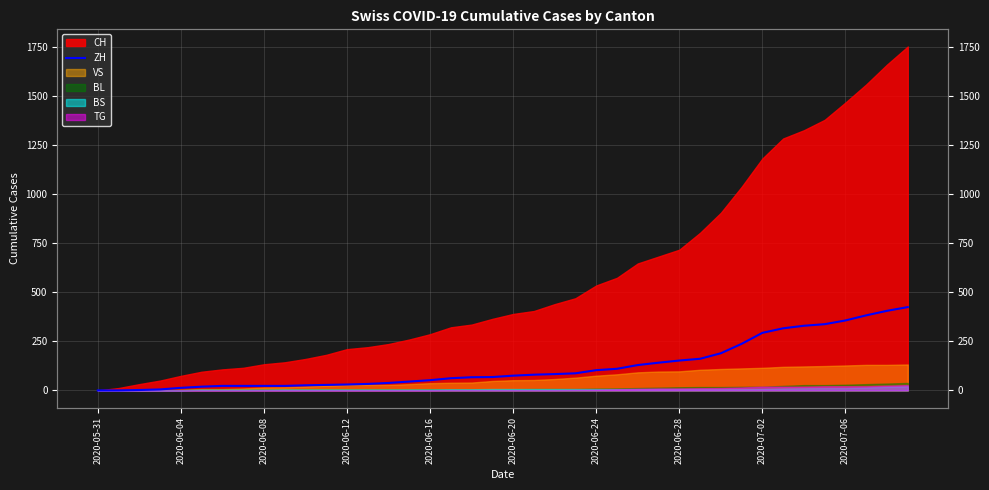

What is the difference between the second highest and minimum values?

405